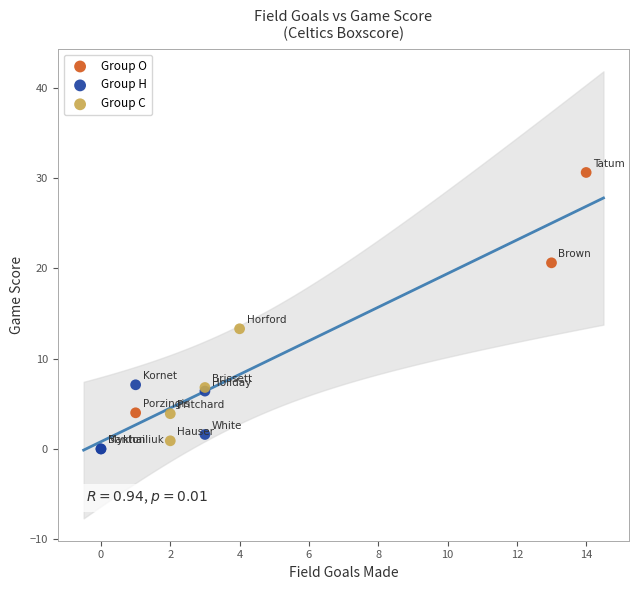

What are all the series names shown in the legend?

Group O, Group H, Group C